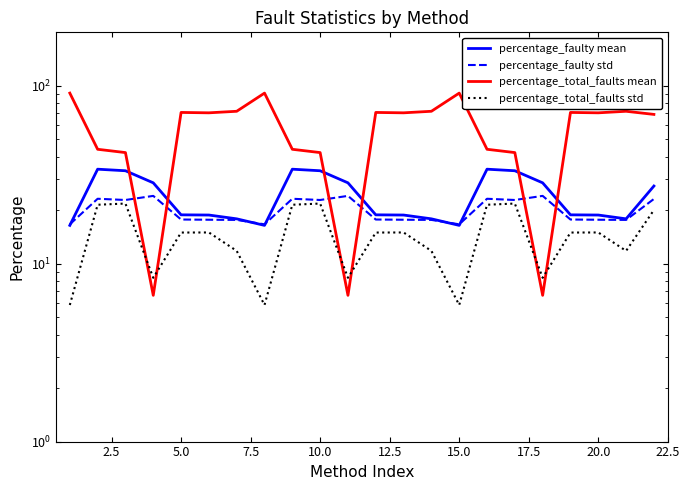

Reading left to right, list all the values displayed in this chart.

percentage_faulty mean: 16.4	34.0	33.3	28.5	18.8	18.8	17.9	16.4	34.0	33.3	28.5	18.8	18.8	17.9	16.4	34.0	33.3	28.5	18.8	18.8	17.9	27.3
percentage_faulty std: 16.7	23.2	22.8	24.1	17.7	17.7	17.6	16.7	23.2	22.8	24.1	17.7	17.7	17.6	16.7	23.2	22.8	24.1	17.7	17.7	17.6	23.1
percentage_total_faults mean: 91.1	44.0	42.2	6.6	70.9	70.5	72.0	91.1	44.0	42.2	6.6	70.9	70.5	72.0	91.1	44.0	42.2	6.6	70.9	70.5	72.0	69.1
percentage_total_faults std: 5.9	21.5	21.8	8.3	15.0	15.0	11.8	5.9	21.5	21.8	8.3	15.0	15.0	11.8	5.9	21.5	21.8	8.3	15.0	15.0	11.8	20.0